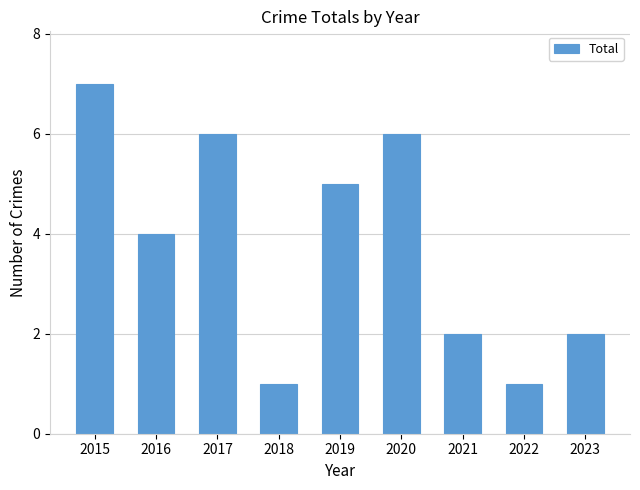

Reading right to left, what are all the values shown in this chart?

2023=2	2022=1	2021=2	2020=6	2019=5	2018=1	2017=6	2016=4	2015=7